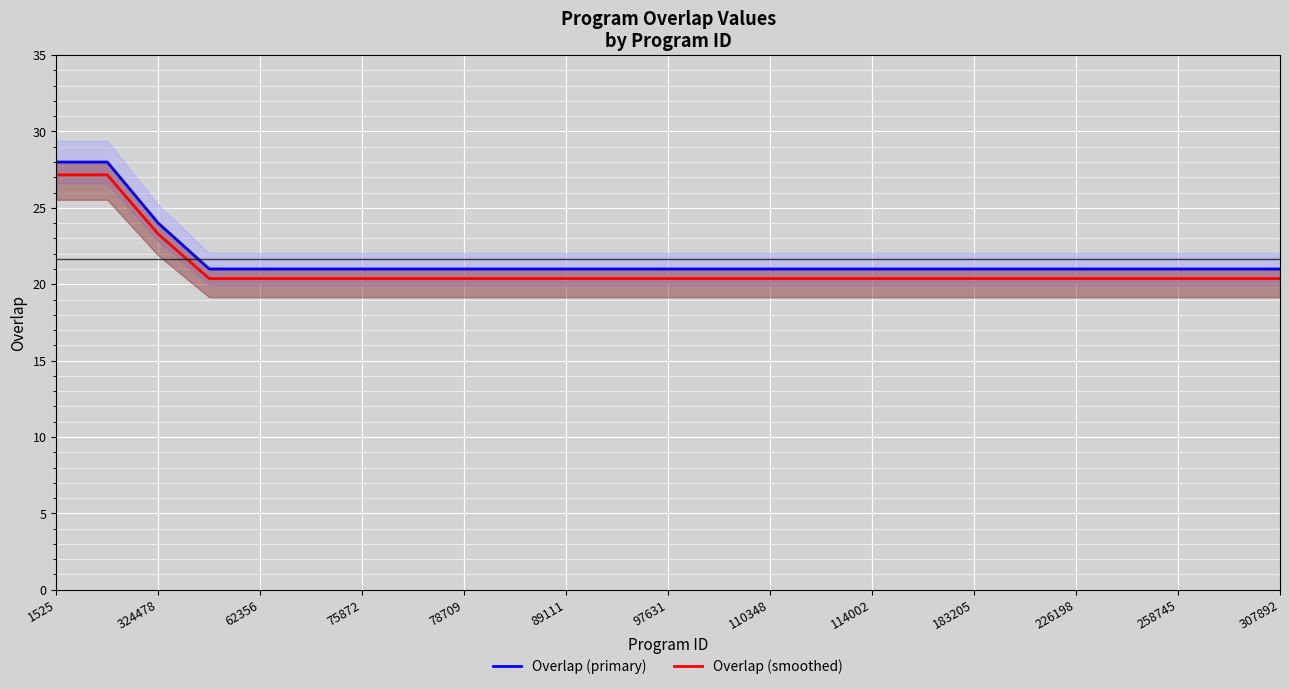

Count the Overlap (primary) values in the range 21 to 22.

22